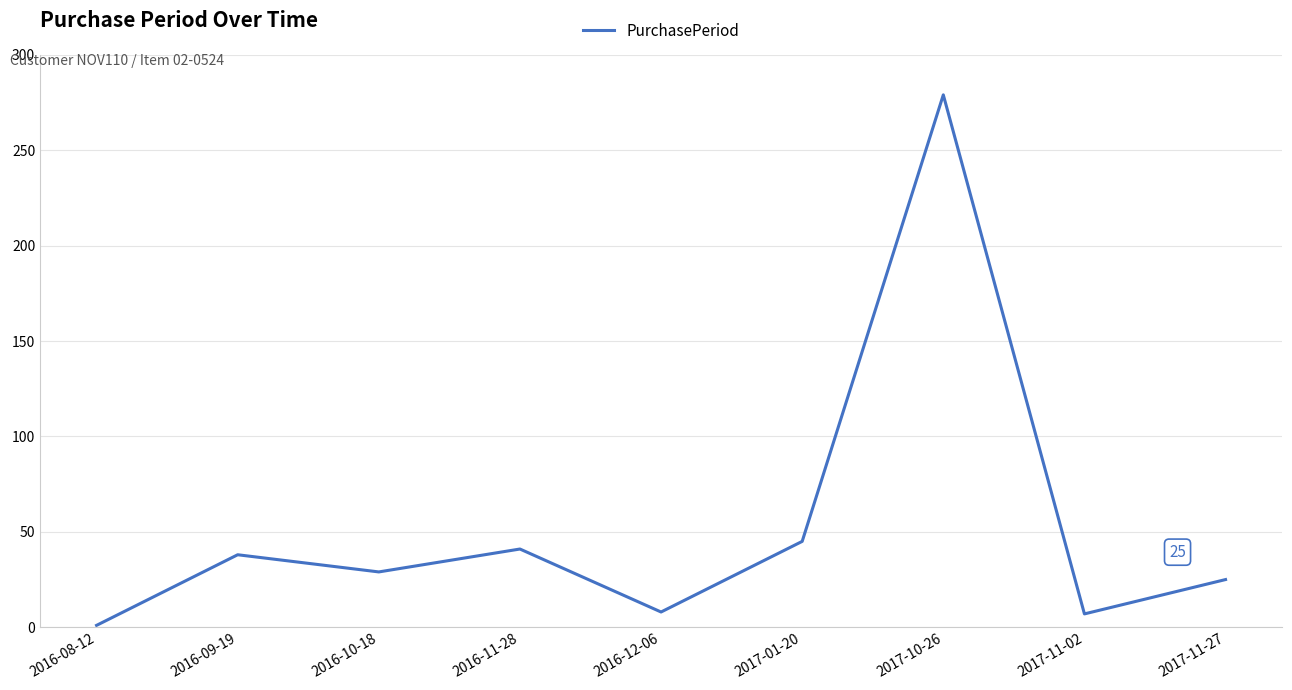

What is the change in value from 2016-10-18 to 2017-11-27?

-4